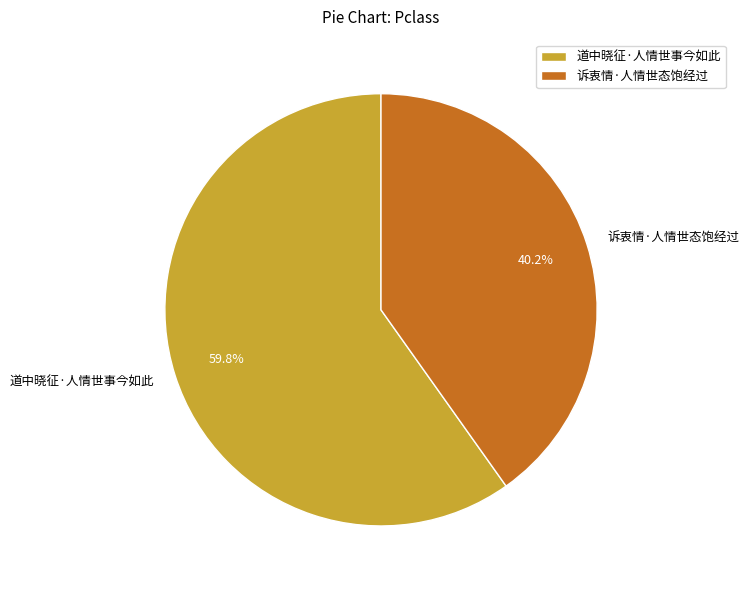

Count the number of slices in the pie.

2